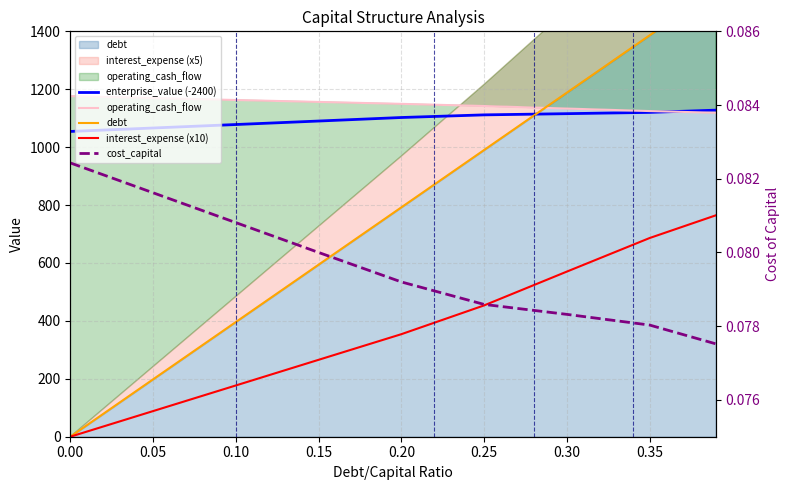

What is the difference between the enterprise_value (-2400) values at 0.20 and 0.15?

12.2